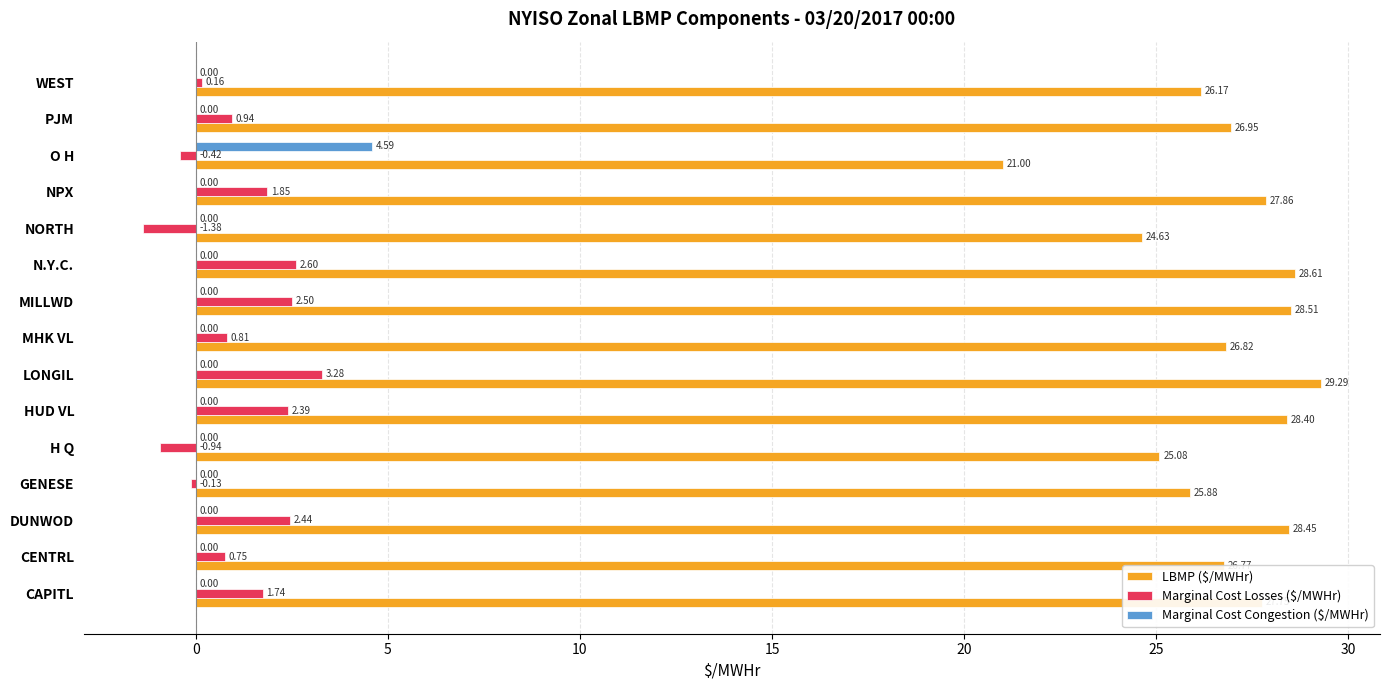

Which series has the largest total across all categories?

LBMP ($/MWHr)